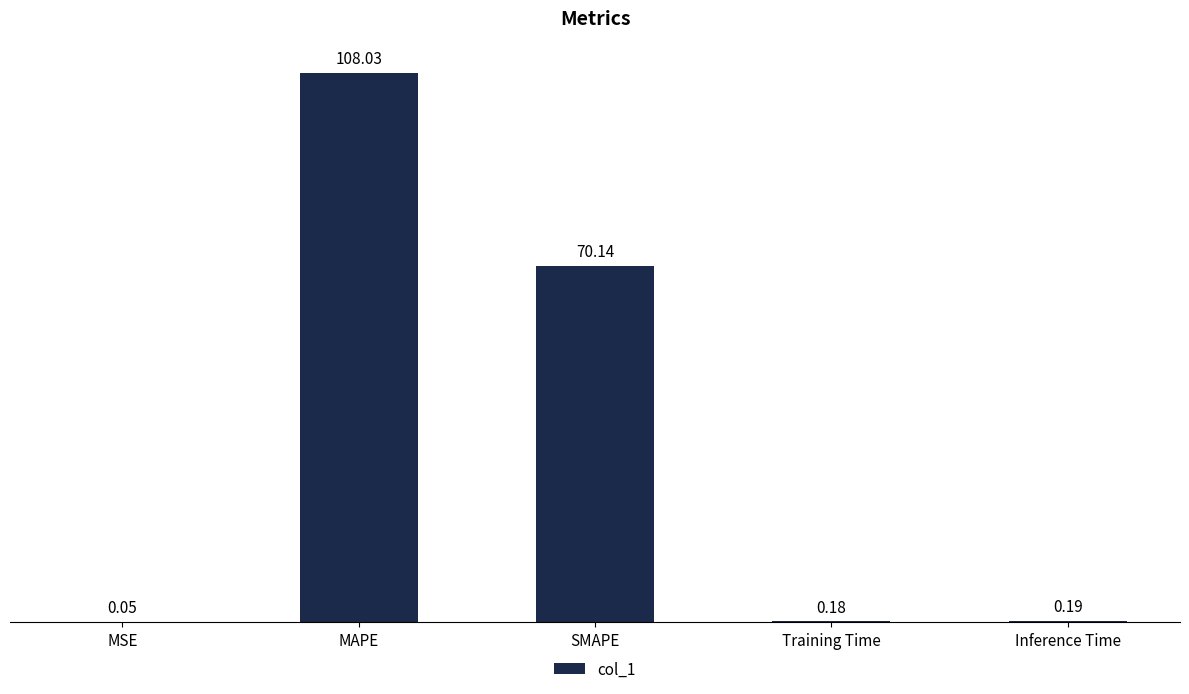

Where is the data nearest to the value 54?

SMAPE